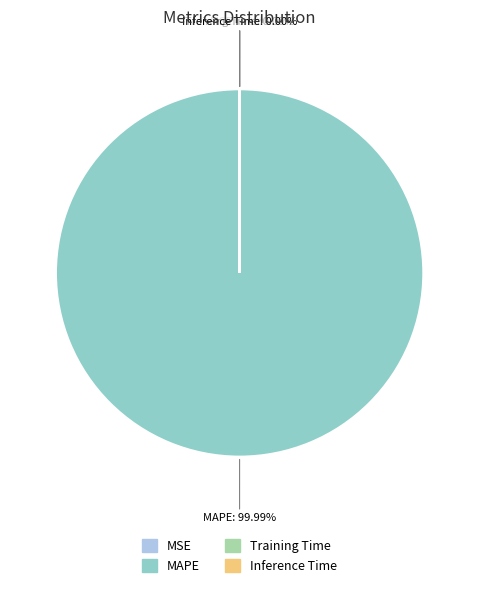

To the nearest percent, what portion does MAPE represent?

100%